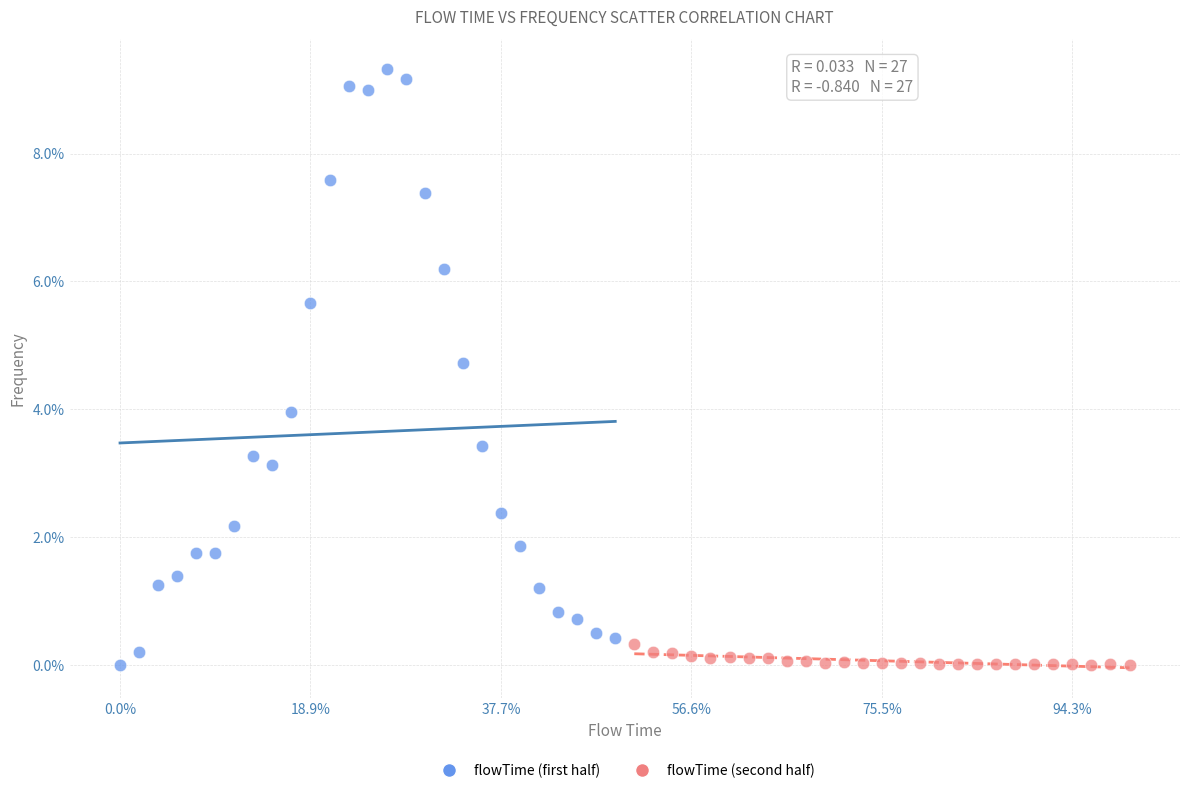

Which series reaches the maximum Y coordinate?

flowTime (first half)